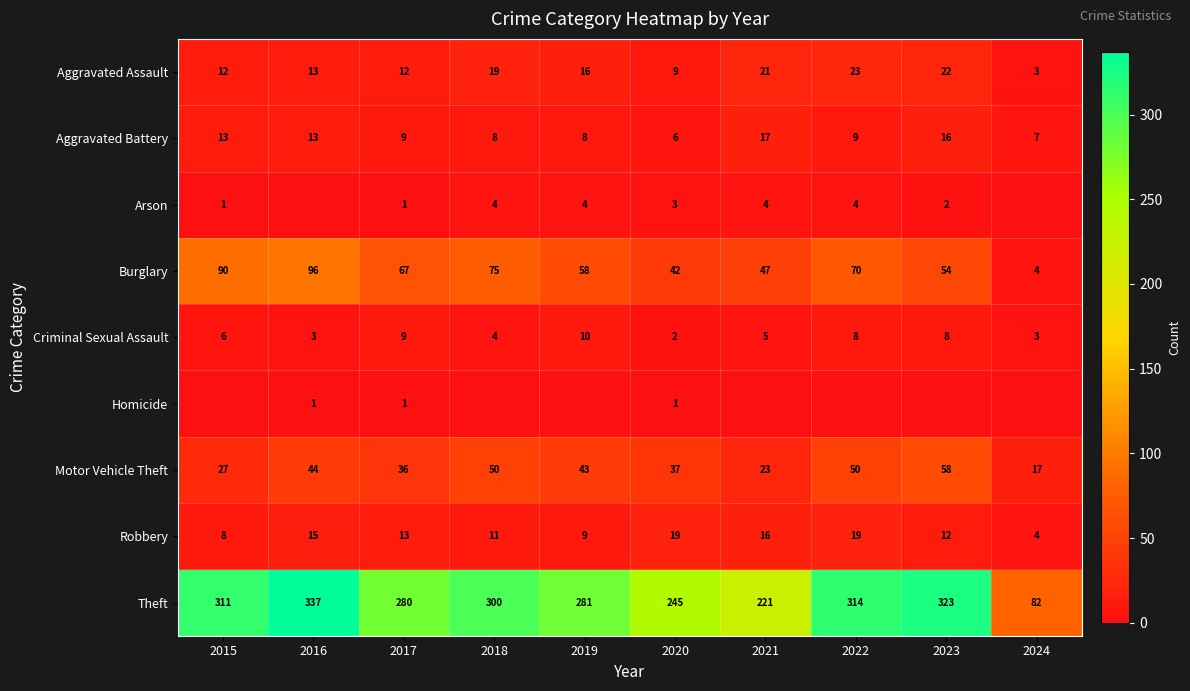

The Criminal Sexual Assault series shows 8 at 2015. True or false?

False